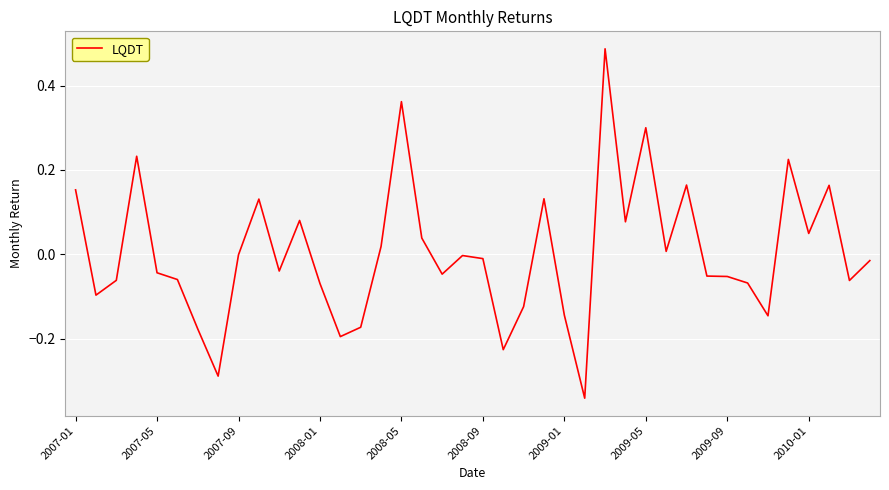

Where does the data first go above 0?

2007-01